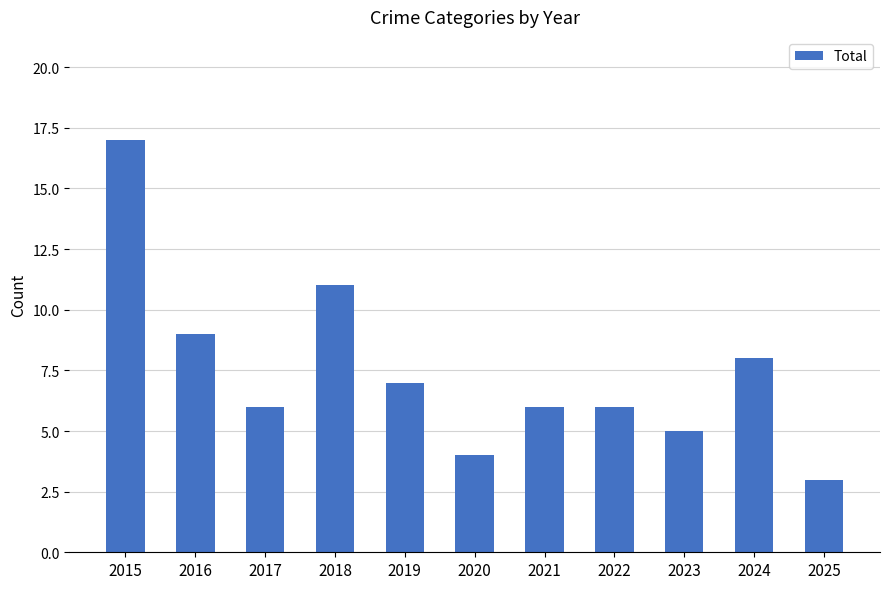

Reading left to right, extract all data points from this chart.

17	9	6	11	7	4	6	6	5	8	3